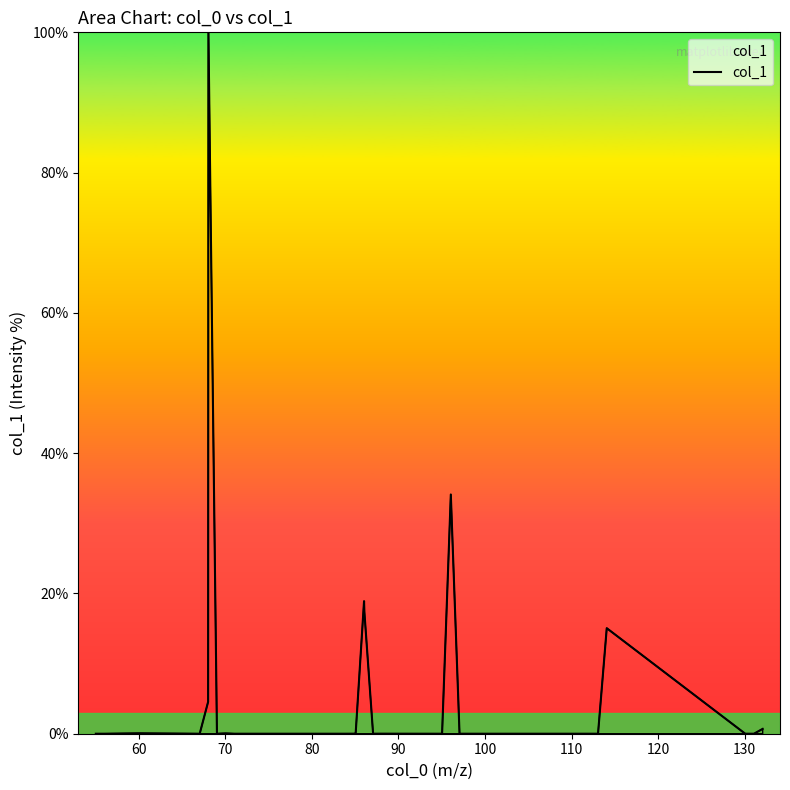

What is the difference between the second highest and minimum values?

34.1